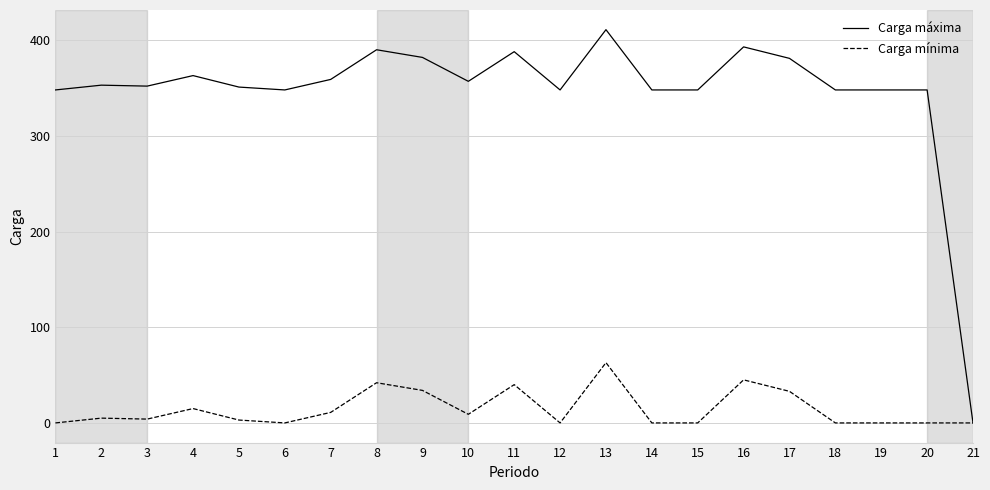

True or false: Carga máxima has a value of 348 at 14.

True